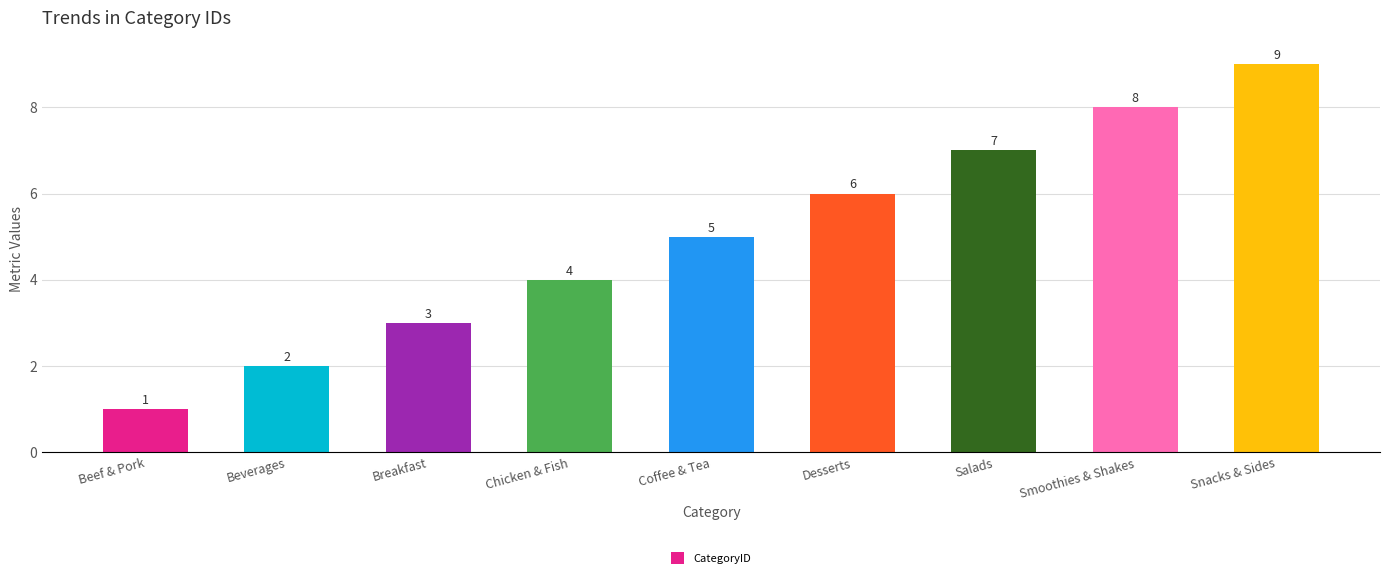

What position from the left is Beef & Pork?

1